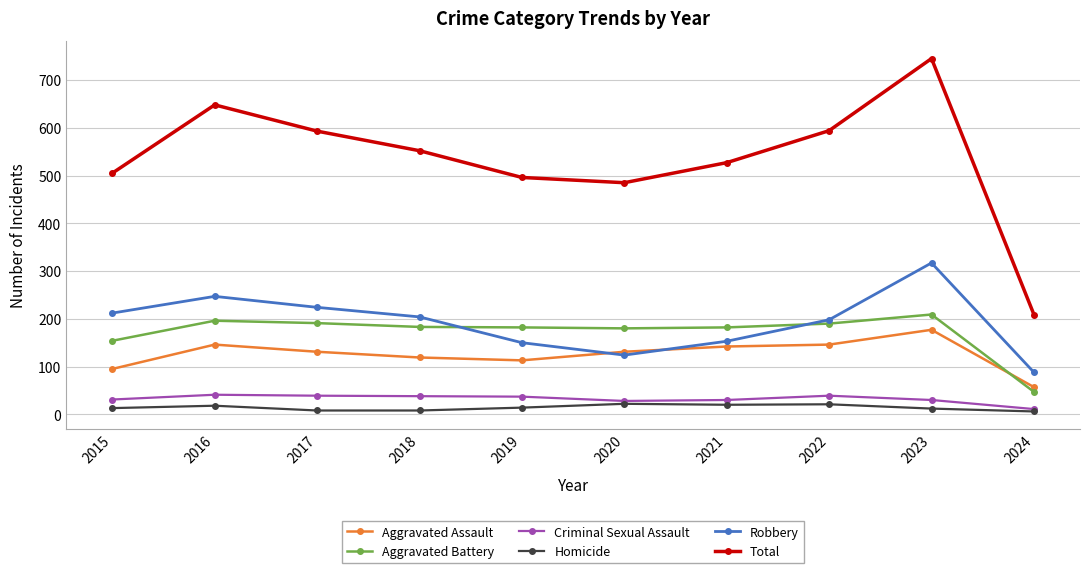

Where does the Total series first go above 552?

2016